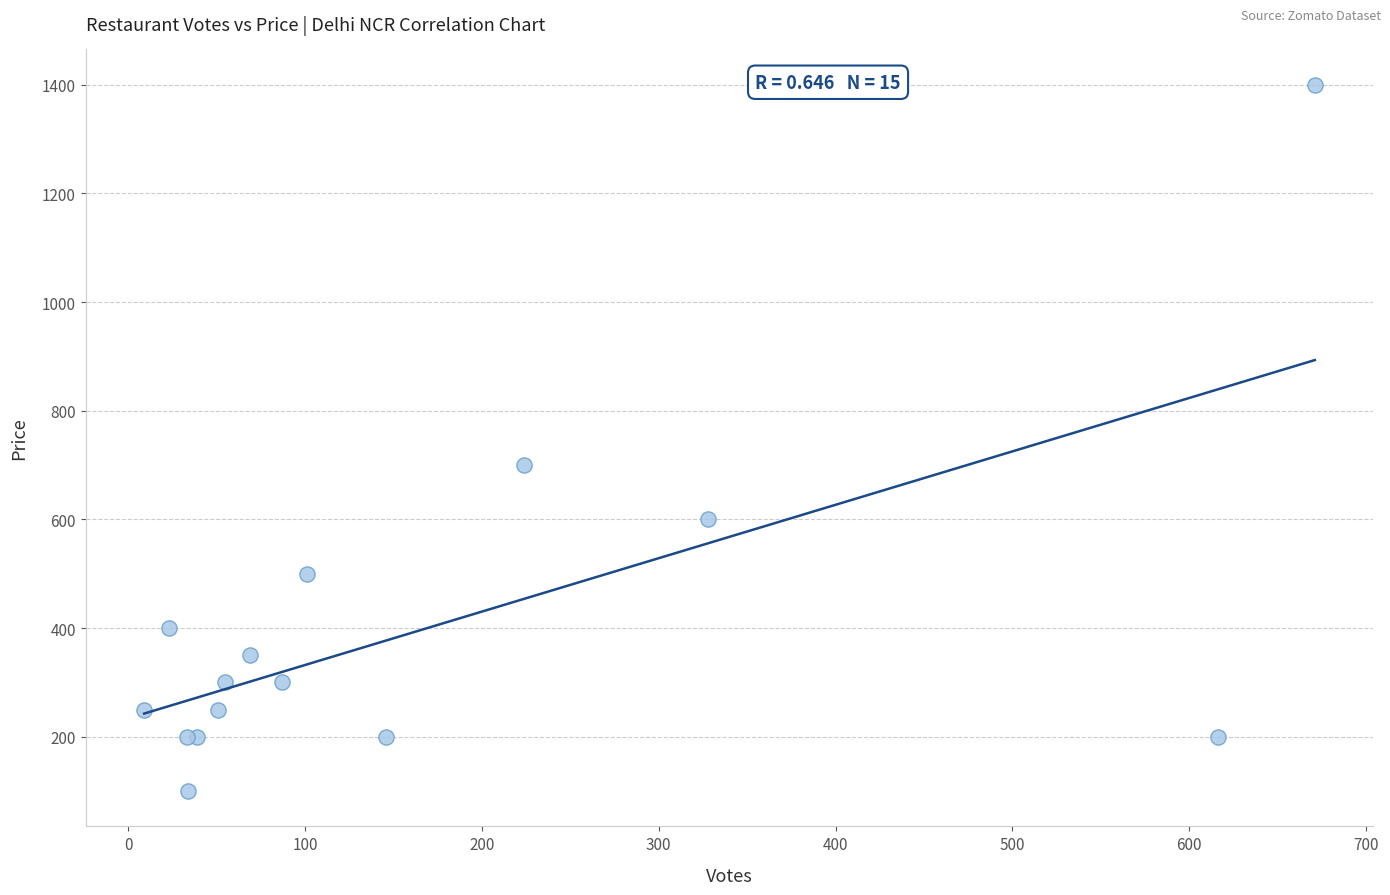

What Y value in the scatter plot is closest to 750?

700